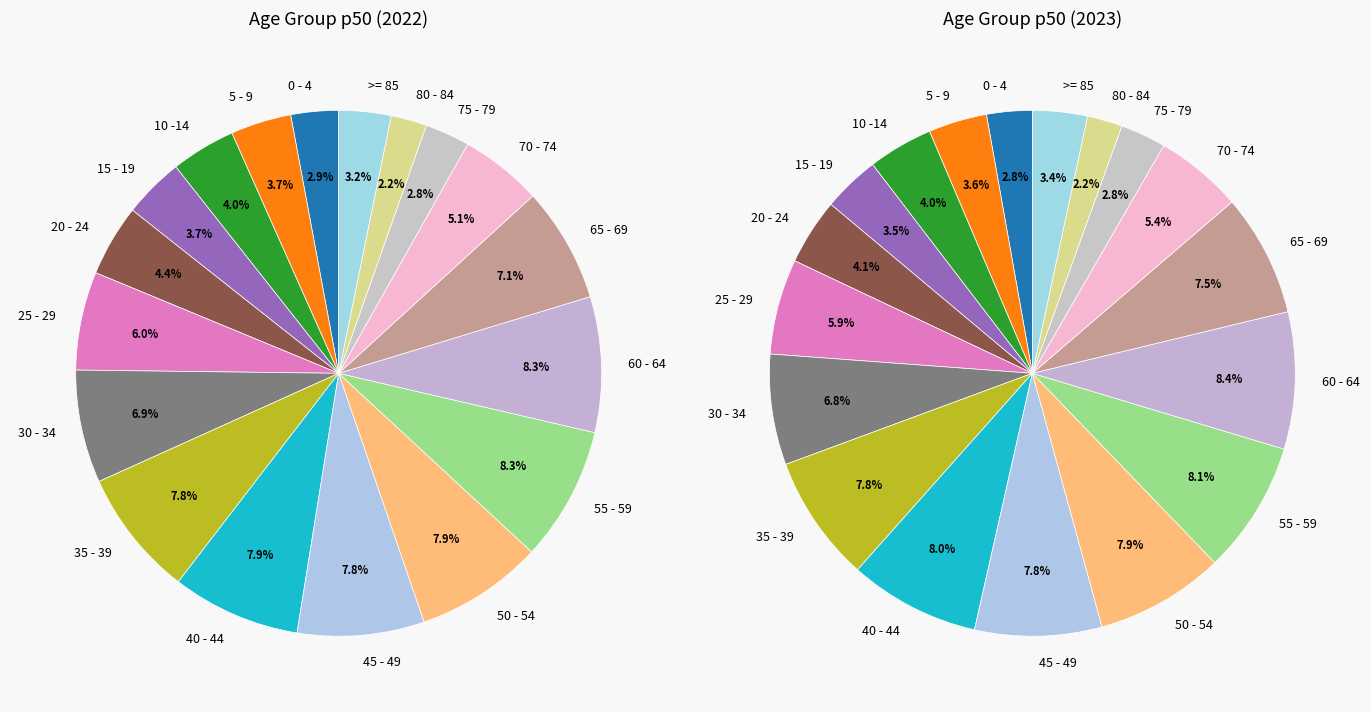

To the nearest percent, what portion does 40 - 44 represent?

8%